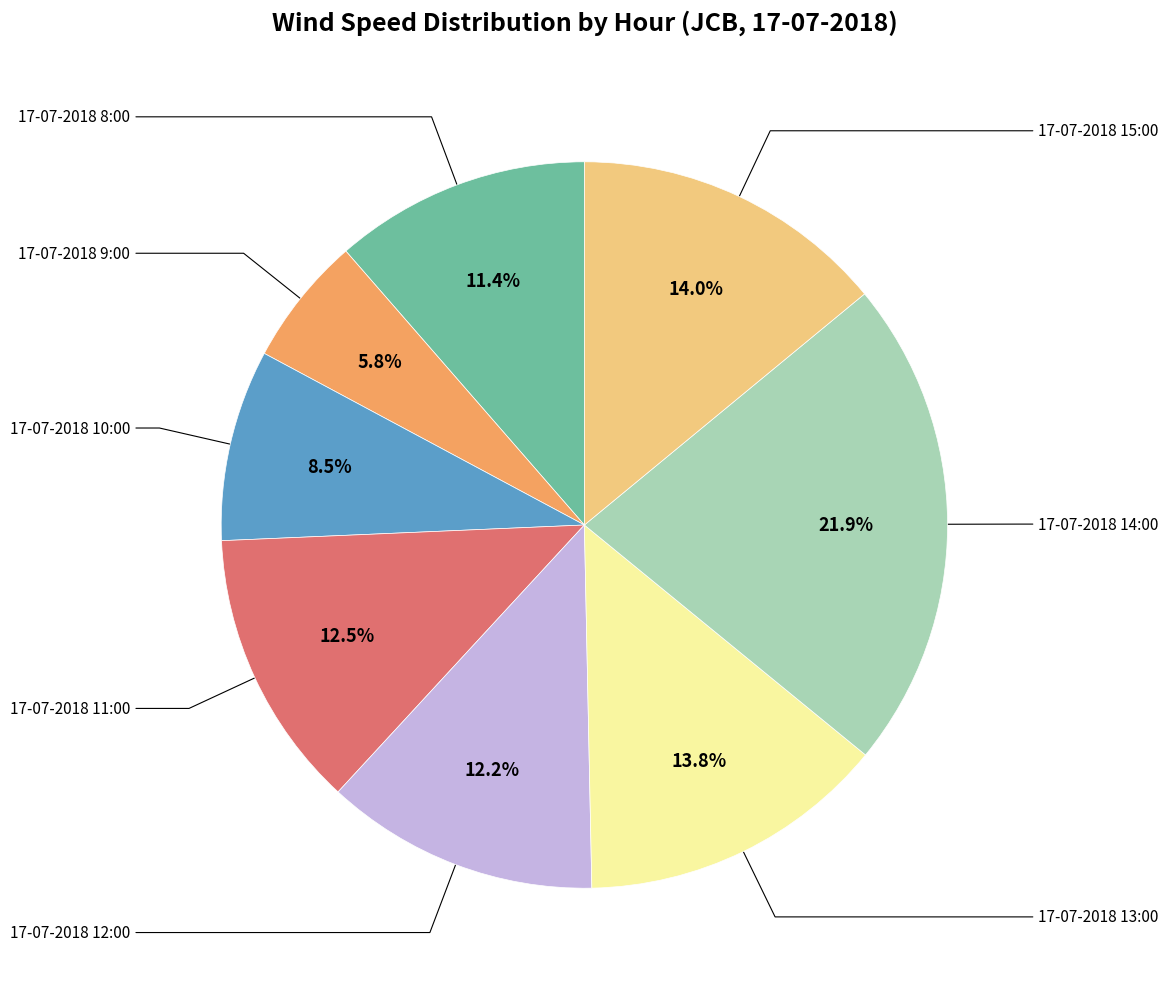

Between 17-07-2018 11:00 and 17-07-2018 14:00, which is larger?

17-07-2018 14:00